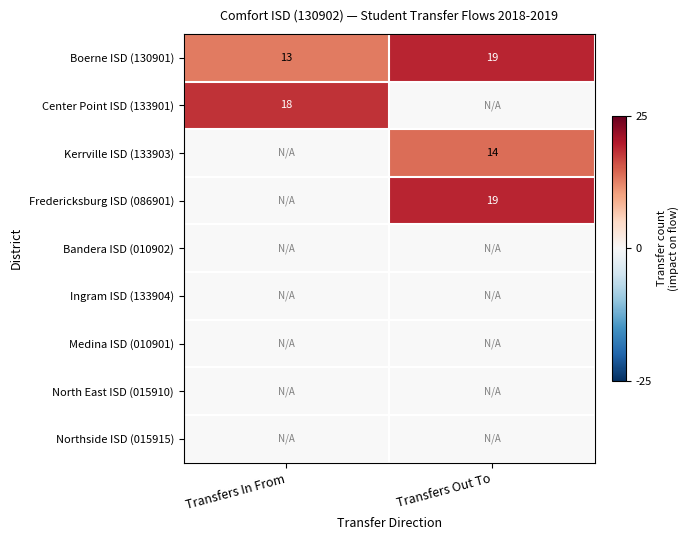

How many Boerne ISD (130901) values are between 13 and 19?

2